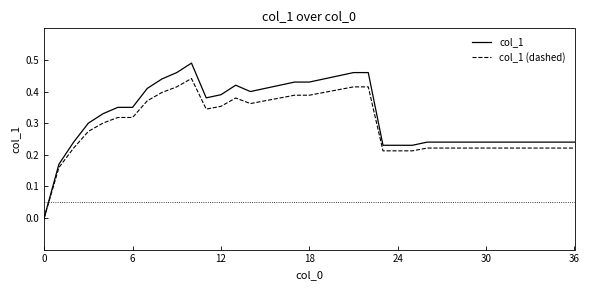

Rank the series by their maximum value, from highest to lowest.

col_1, col_1 (dashed)